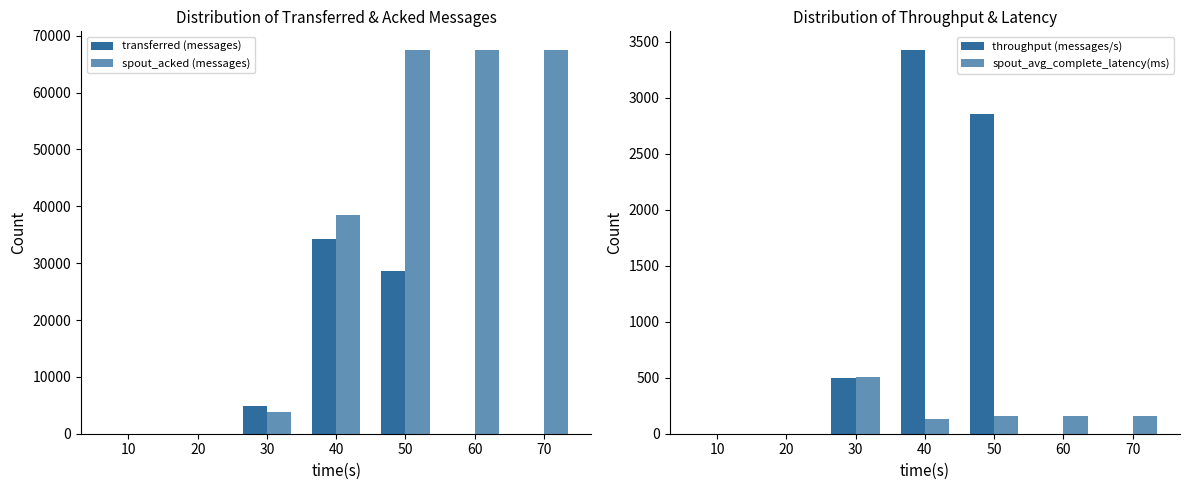

What is the average value of the throughput (messages/s) series?

968.1